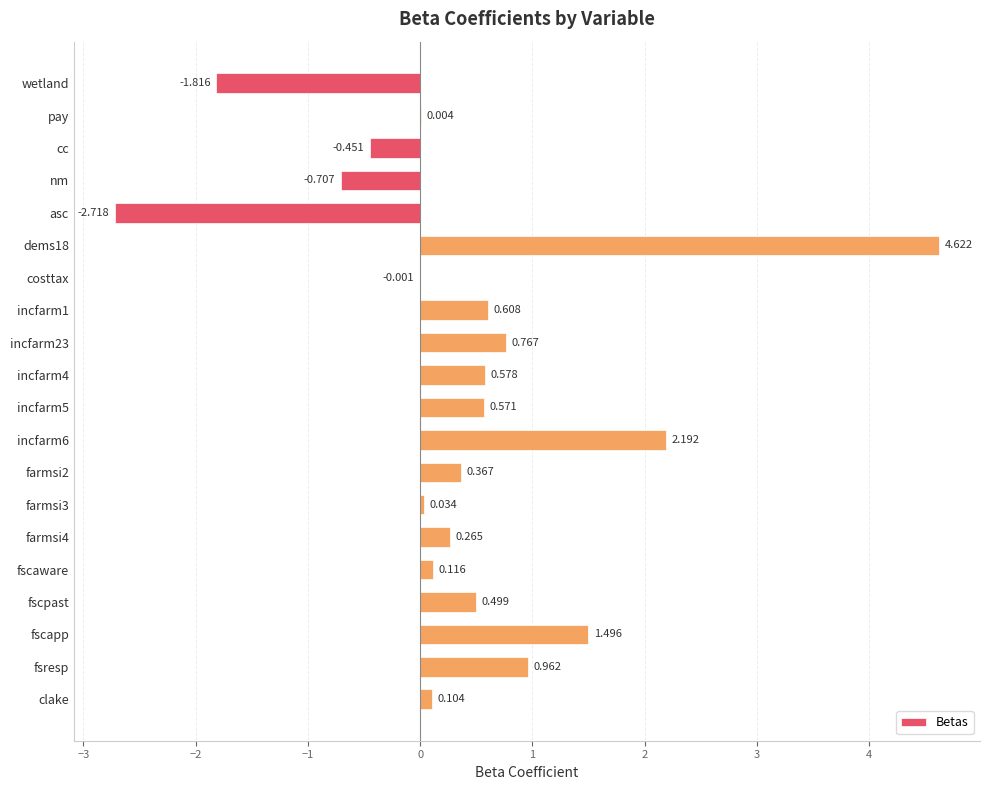

Where is the data nearest to the value 0?

costtax